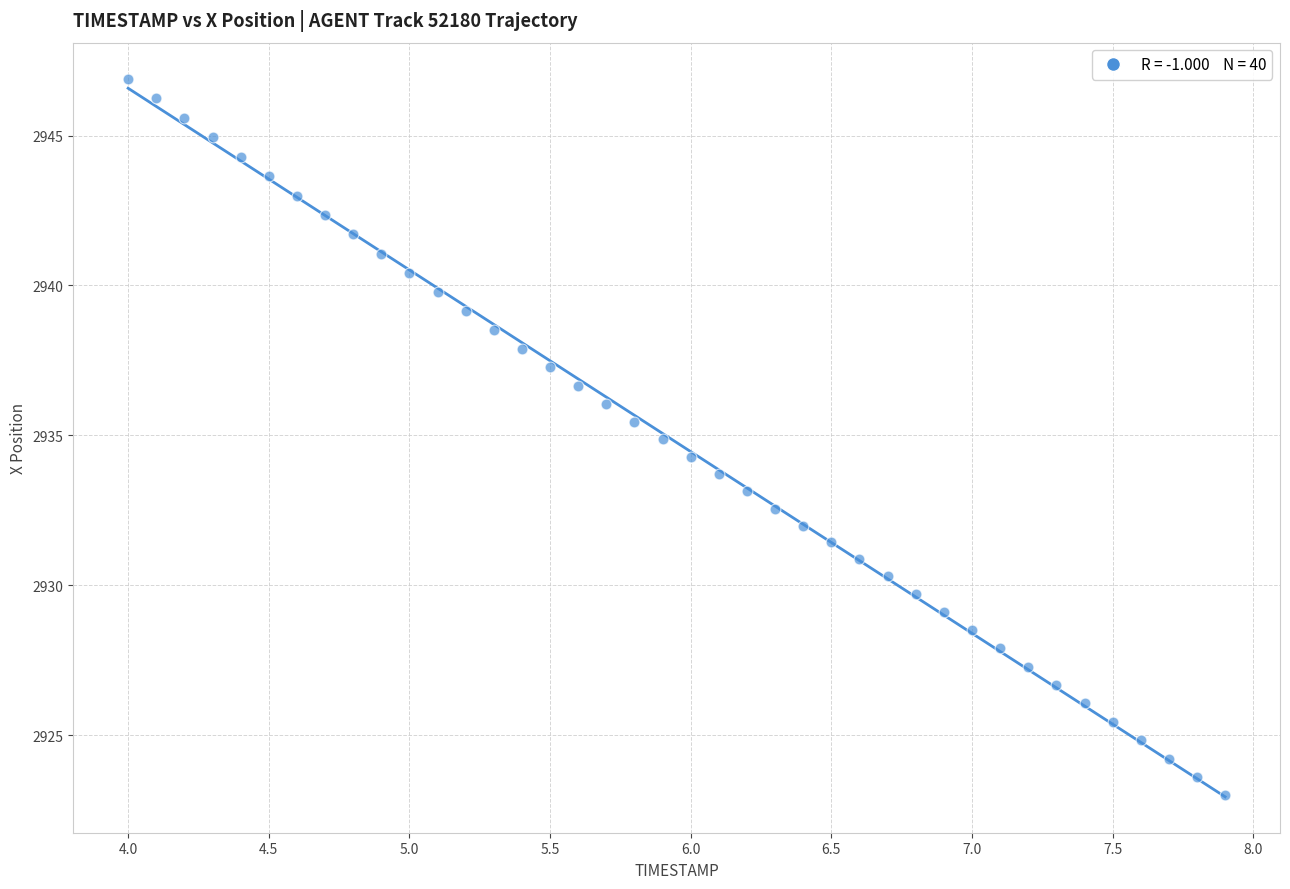

What is the range of Y values (max minus min)?

23.9